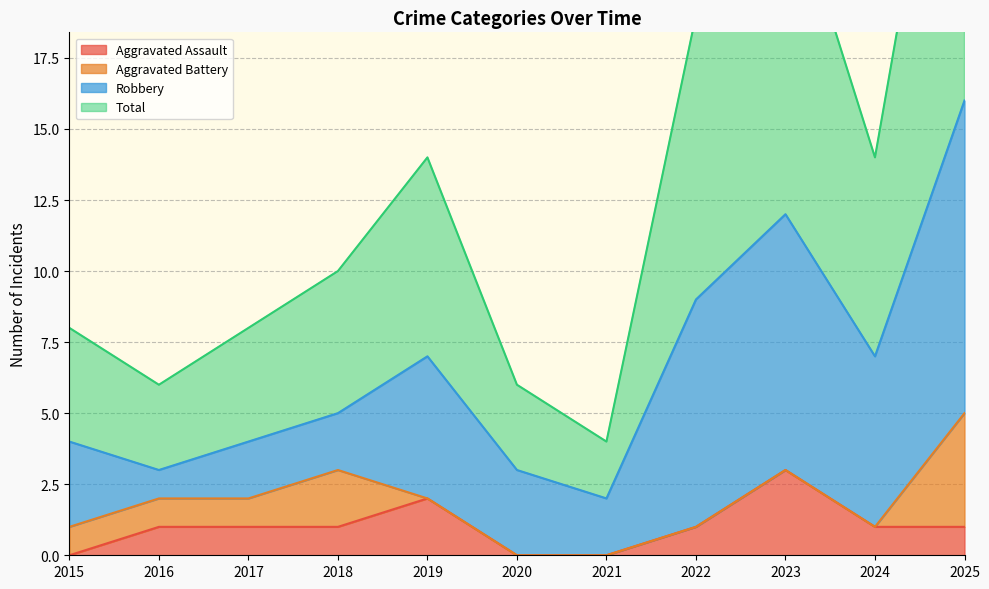

What is the difference between the second highest and minimum values in the Total series?

20